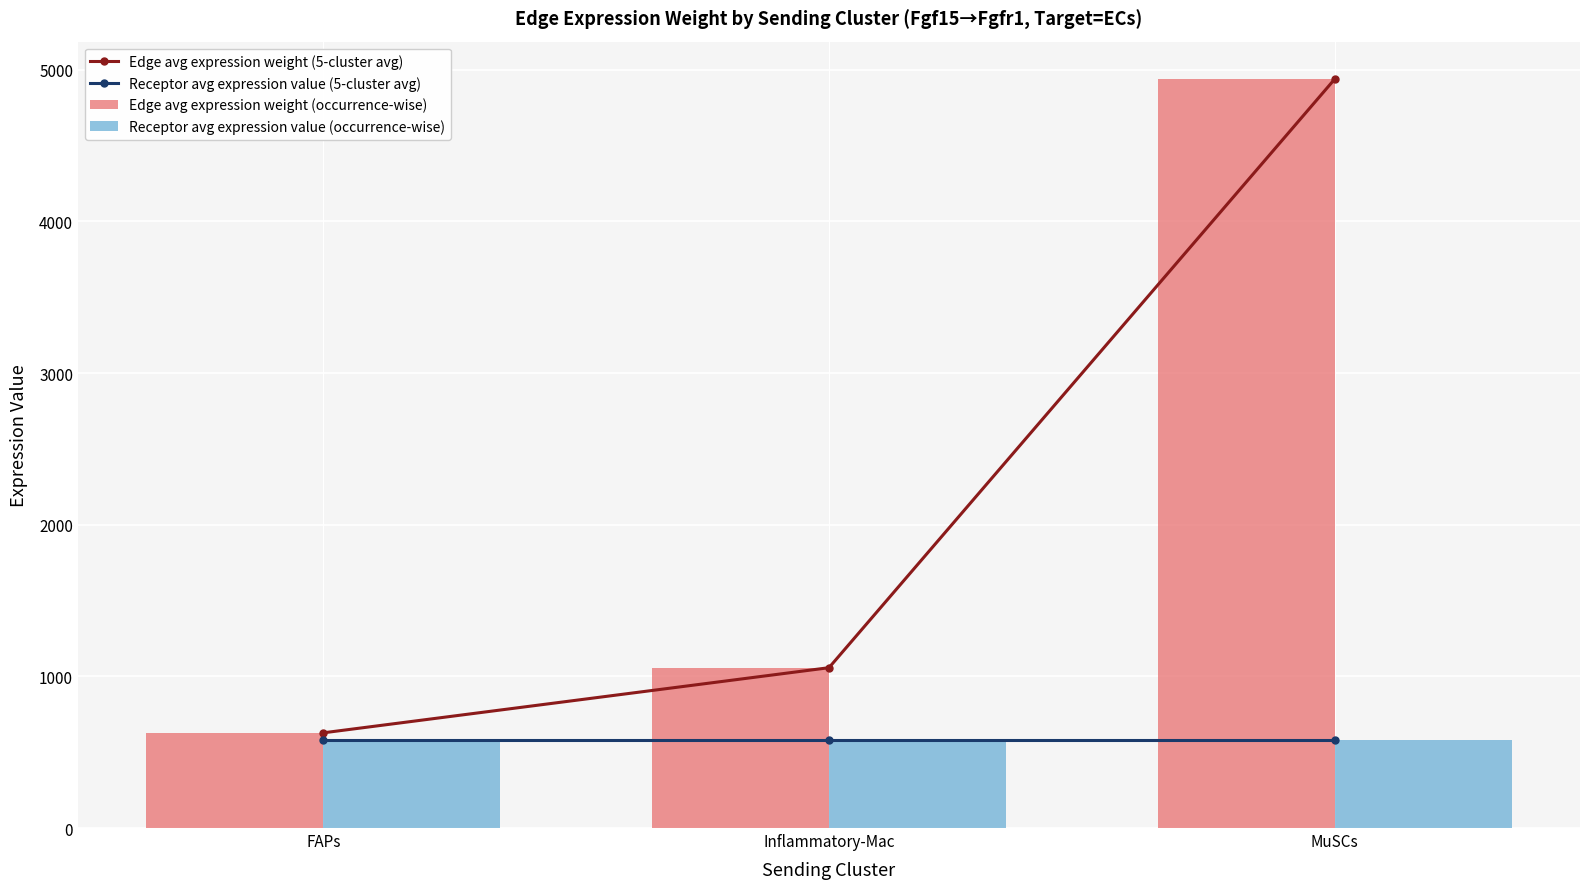

What position from the left is Inflammatory-Mac?

2